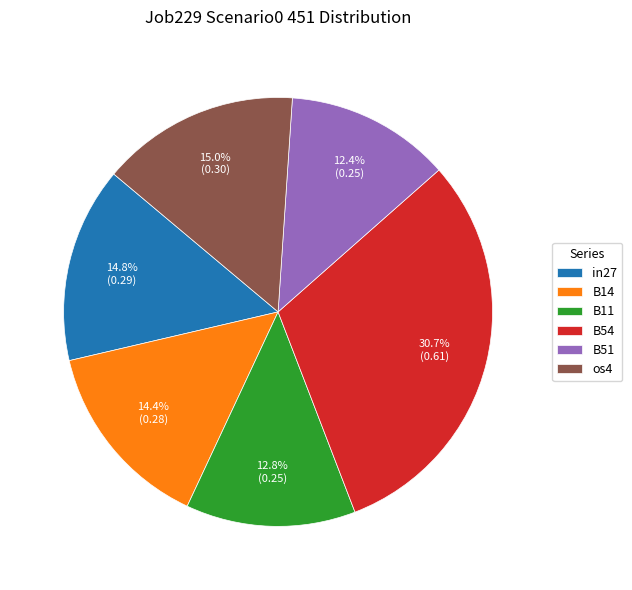

Does os4 represent more than half of the total?

No